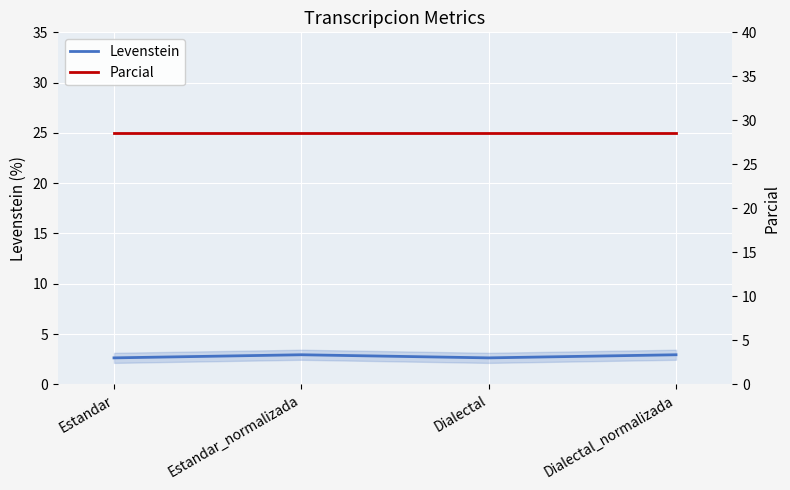

How many lines are shown in the chart?

2